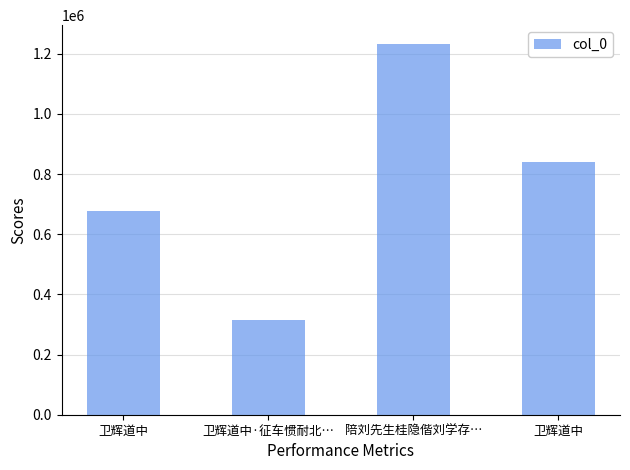

How many bars are there in total?

4